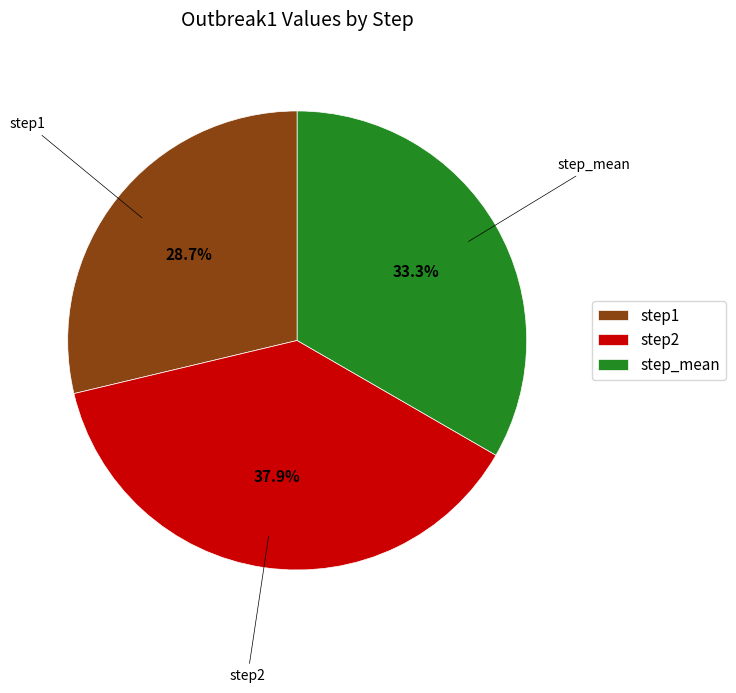

Between step2 and step_mean, which is larger?

step2